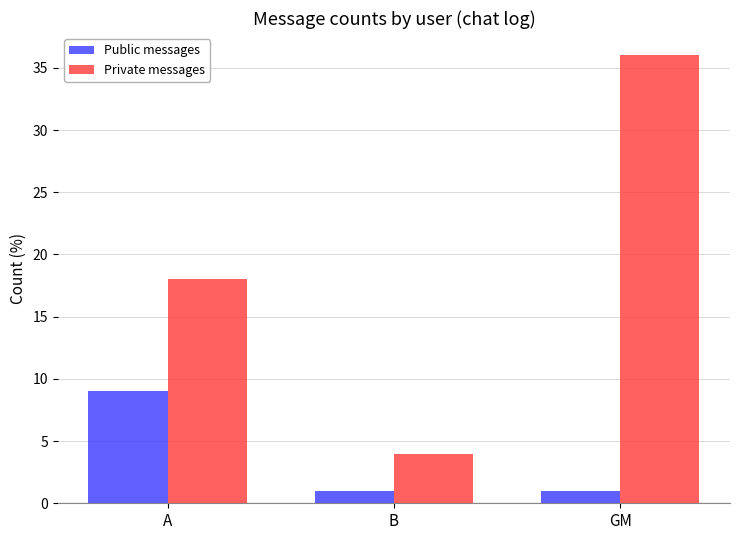

What is the value of the Public messages bar at the 1st from the left?

9